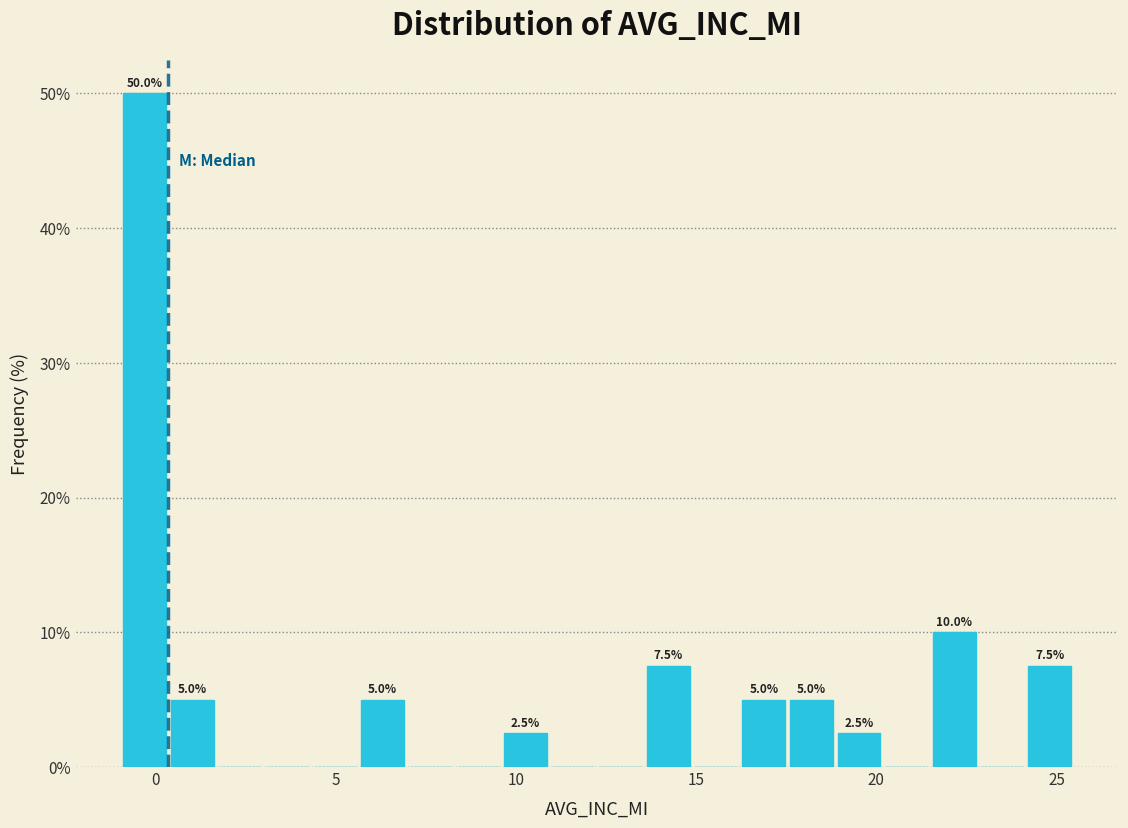

Around what value on the x-axis is the tallest bar? Give the approximate position of its centre, as read against the axis.

-0.5